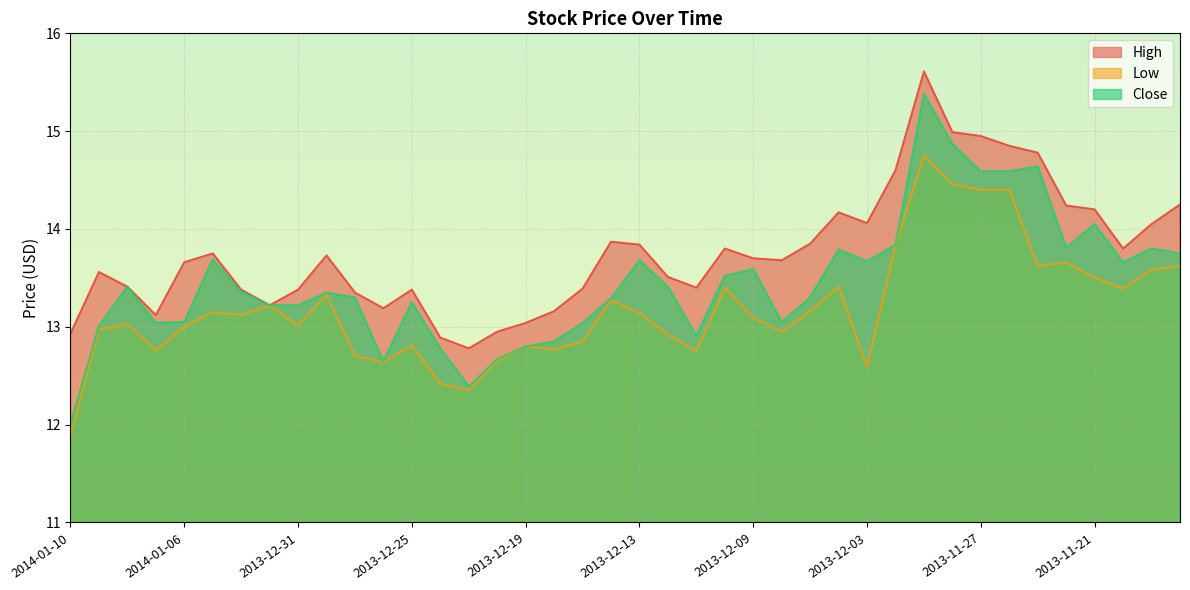

Rank the series at 2013-12-10 from lowest to highest value.

Low, Close, High